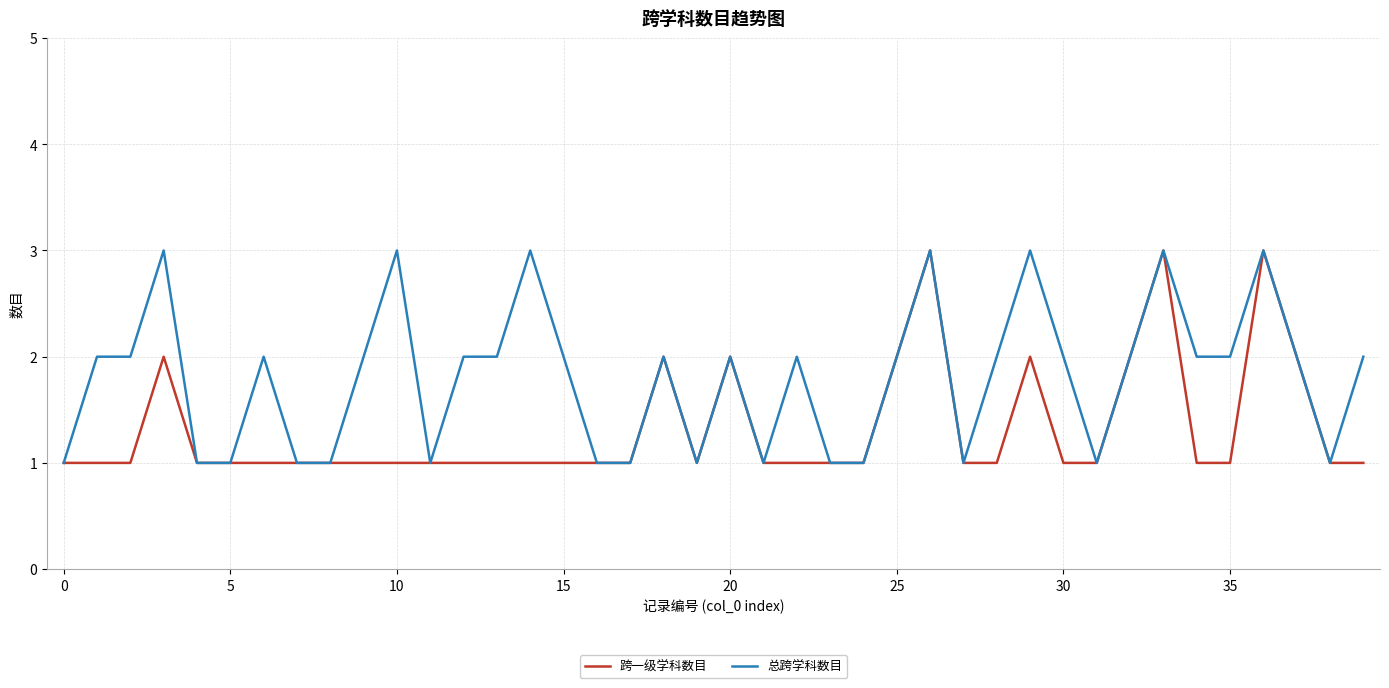

Reading left to right, list all the values displayed in this chart.

跨一级学科数目: 1	1	1	2	1	1	1	1	1	1	1	1	1	1	1	1	1	1	2	1	2	1	1	1	1	2	3	1	1	2	1	1	2	3	1	1	3	2	1	1
总跨学科数目: 1	2	2	3	1	1	2	1	1	2	3	1	2	2	3	2	1	1	2	1	2	1	2	1	1	2	3	1	2	3	2	1	2	3	2	2	3	2	1	2